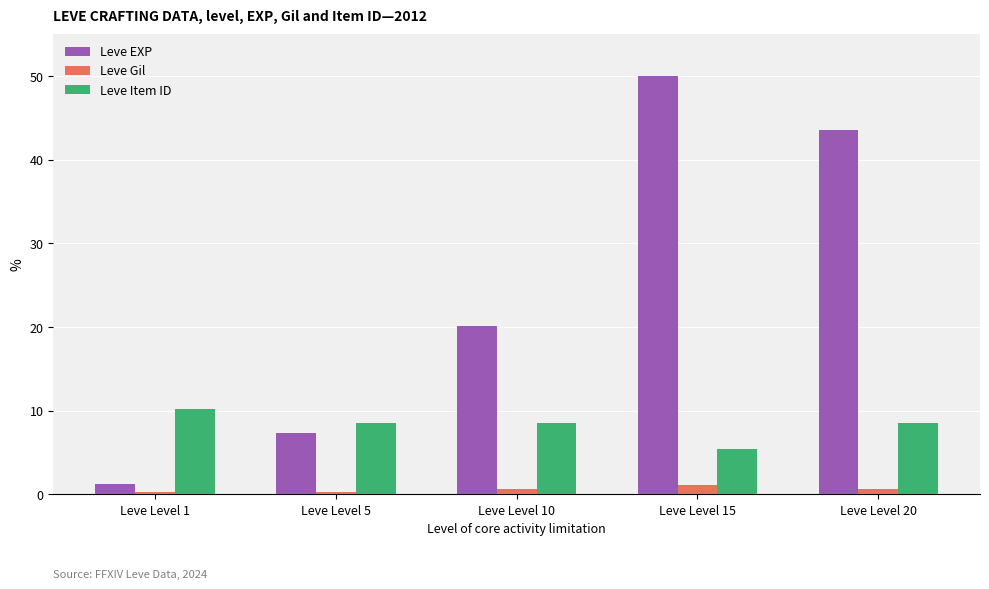

How many groups of bars are there?

5